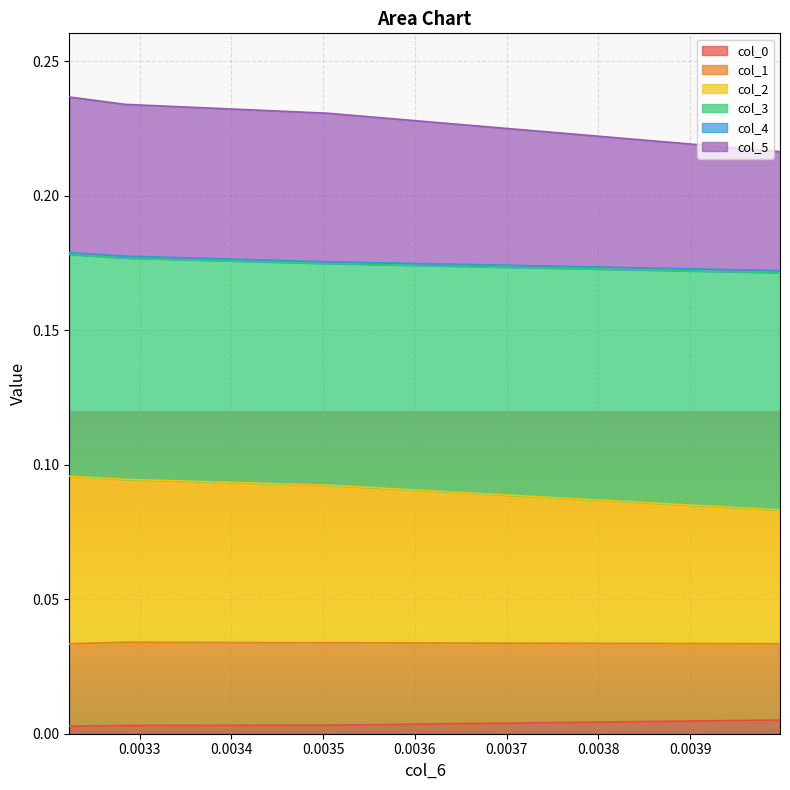

True or false: col_5 and col_0 intersect in this chart.

False